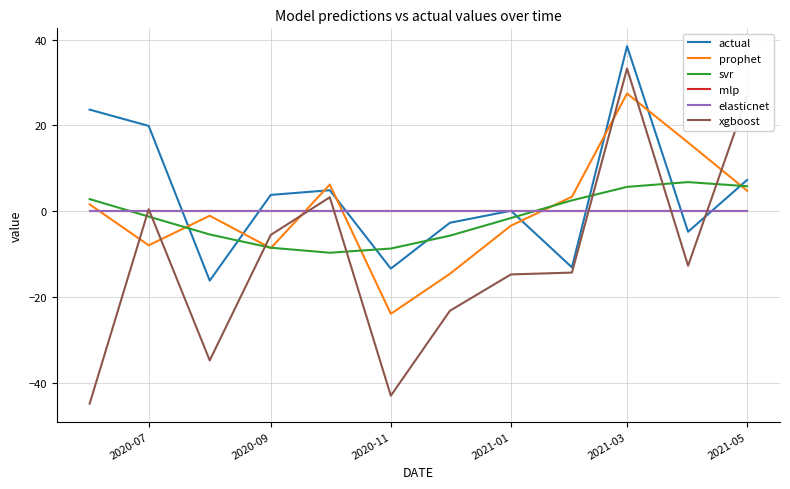

What is the greatest value displayed?

38.5